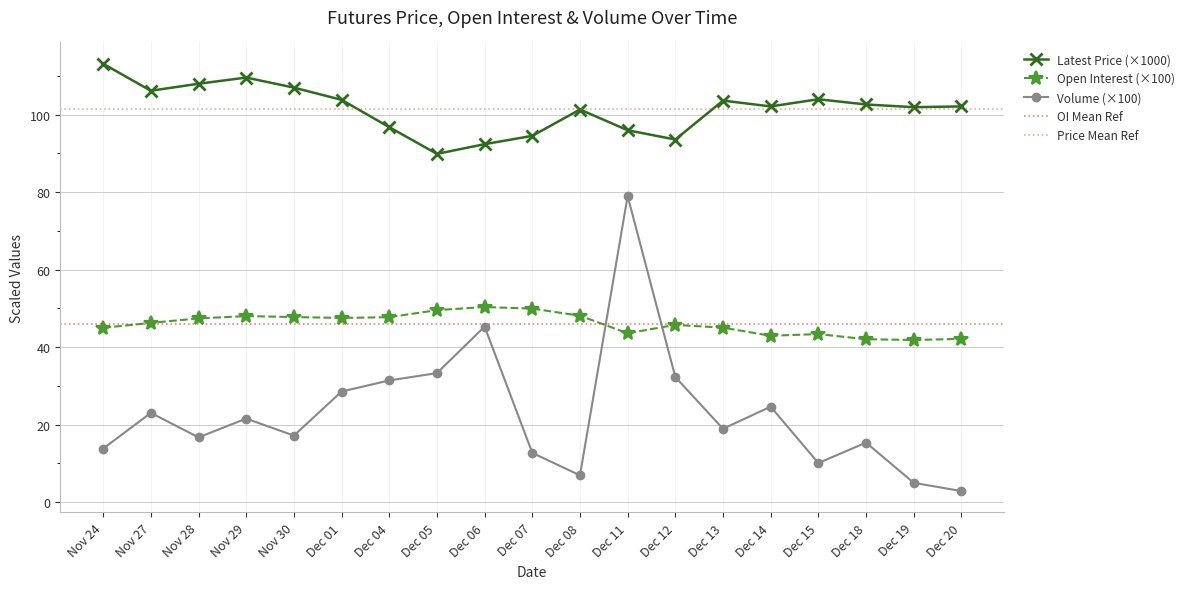

At which category is the sum across all series the highest?

Dec 11